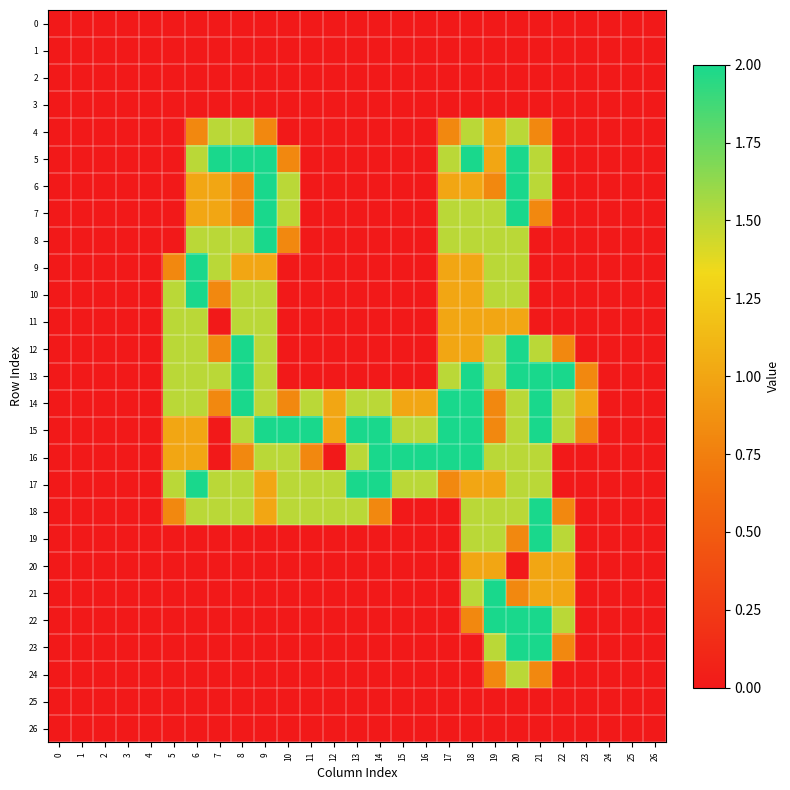

Reading left to right, extract all data points from this chart.

0: 0=0.0	1=0.0	2=0.0	3=0.0	4=0.0	5=0.0	6=0.0	7=0.0	8=0.0	9=0.0	10=0.0	11=0.0	12=0.0	13=0.0	14=0.0	15=0.0	16=0.0	17=0.0	18=0.0	19=0.0	20=0.0	21=0.0	22=0.0	23=0.0	24=0.0	25=0.0	26=0.0
1: 0=0.0	1=0.0	2=0.0	3=0.0	4=0.0	5=0.0	6=0.0	7=0.0	8=0.0	9=0.0	10=0.0	11=0.0	12=0.0	13=0.0	14=0.0	15=0.0	16=0.0	17=0.0	18=0.0	19=0.0	20=0.0	21=0.0	22=0.0	23=0.0	24=0.0	25=0.0	26=0.0
2: 0=0.0	1=0.0	2=0.0	3=0.0	4=0.0	5=0.0	6=0.0	7=0.0	8=0.0	9=0.0	10=0.0	11=0.0	12=0.0	13=0.0	14=0.0	15=0.0	16=0.0	17=0.0	18=0.0	19=0.0	20=0.0	21=0.0	22=0.0	23=0.0	24=0.0	25=0.0	26=0.0
3: 0=0.0	1=0.0	2=0.0	3=0.0	4=0.0	5=0.0	6=0.0	7=0.0	8=0.0	9=0.0	10=0.0	11=0.0	12=0.0	13=0.0	14=0.0	15=0.0	16=0.0	17=0.0	18=0.0	19=0.0	20=0.0	21=0.0	22=0.0	23=0.0	24=0.0	25=0.0	26=0.0
4: 0=0.0	1=0.0	2=0.0	3=0.0	4=0.0	5=0.0	6=0.8	7=1.5	8=1.5	9=0.8	10=0.0	11=0.0	12=0.0	13=0.0	14=0.0	15=0.0	16=0.0	17=0.8	18=1.5	19=1.0	20=1.5	21=0.8	22=0.0	23=0.0	24=0.0	25=0.0	26=0.0
5: 0=0.0	1=0.0	2=0.0	3=0.0	4=0.0	5=0.0	6=1.5	7=2.0	8=2.0	9=2.0	10=0.8	11=0.0	12=0.0	13=0.0	14=0.0	15=0.0	16=0.0	17=1.5	18=2.0	19=1.0	20=2.0	21=1.5	22=0.0	23=0.0	24=0.0	25=0.0	26=0.0
6: 0=0.0	1=0.0	2=0.0	3=0.0	4=0.0	5=0.0	6=1.0	7=1.0	8=0.8	9=2.0	10=1.5	11=0.0	12=0.0	13=0.0	14=0.0	15=0.0	16=0.0	17=1.0	18=1.0	19=0.8	20=2.0	21=1.5	22=0.0	23=0.0	24=0.0	25=0.0	26=0.0
7: 0=0.0	1=0.0	2=0.0	3=0.0	4=0.0	5=0.0	6=1.0	7=1.0	8=0.8	9=2.0	10=1.5	11=0.0	12=0.0	13=0.0	14=0.0	15=0.0	16=0.0	17=1.5	18=1.5	19=1.5	20=2.0	21=0.8	22=0.0	23=0.0	24=0.0	25=0.0	26=0.0
8: 0=0.0	1=0.0	2=0.0	3=0.0	4=0.0	5=0.0	6=1.5	7=1.5	8=1.5	9=2.0	10=0.8	11=0.0	12=0.0	13=0.0	14=0.0	15=0.0	16=0.0	17=1.5	18=1.5	19=1.5	20=1.5	21=0.0	22=0.0	23=0.0	24=0.0	25=0.0	26=0.0
9: 0=0.0	1=0.0	2=0.0	3=0.0	4=0.0	5=0.8	6=2.0	7=1.5	8=1.0	9=1.0	10=0.0	11=0.0	12=0.0	13=0.0	14=0.0	15=0.0	16=0.0	17=1.0	18=1.0	19=1.5	20=1.5	21=0.0	22=0.0	23=0.0	24=0.0	25=0.0	26=0.0
10: 0=0.0	1=0.0	2=0.0	3=0.0	4=0.0	5=1.5	6=2.0	7=0.8	8=1.5	9=1.5	10=0.0	11=0.0	12=0.0	13=0.0	14=0.0	15=0.0	16=0.0	17=1.0	18=1.0	19=1.5	20=1.5	21=0.0	22=0.0	23=0.0	24=0.0	25=0.0	26=0.0
11: 0=0.0	1=0.0	2=0.0	3=0.0	4=0.0	5=1.5	6=1.5	7=0.0	8=1.5	9=1.5	10=0.0	11=0.0	12=0.0	13=0.0	14=0.0	15=0.0	16=0.0	17=1.0	18=1.0	19=1.0	20=1.0	21=0.0	22=0.0	23=0.0	24=0.0	25=0.0	26=0.0
12: 0=0.0	1=0.0	2=0.0	3=0.0	4=0.0	5=1.5	6=1.5	7=0.8	8=2.0	9=1.5	10=0.0	11=0.0	12=0.0	13=0.0	14=0.0	15=0.0	16=0.0	17=1.0	18=1.0	19=1.5	20=2.0	21=1.5	22=0.8	23=0.0	24=0.0	25=0.0	26=0.0
13: 0=0.0	1=0.0	2=0.0	3=0.0	4=0.0	5=1.5	6=1.5	7=1.5	8=2.0	9=1.5	10=0.0	11=0.0	12=0.0	13=0.0	14=0.0	15=0.0	16=0.0	17=1.5	18=2.0	19=1.5	20=2.0	21=2.0	22=2.0	23=0.8	24=0.0	25=0.0	26=0.0
14: 0=0.0	1=0.0	2=0.0	3=0.0	4=0.0	5=1.5	6=1.5	7=0.8	8=2.0	9=1.5	10=0.8	11=1.5	12=1.0	13=1.5	14=1.5	15=1.0	16=1.0	17=2.0	18=2.0	19=0.8	20=1.5	21=2.0	22=1.5	23=1.0	24=0.0	25=0.0	26=0.0
15: 0=0.0	1=0.0	2=0.0	3=0.0	4=0.0	5=1.0	6=1.0	7=0.0	8=1.5	9=2.0	10=2.0	11=2.0	12=1.0	13=2.0	14=2.0	15=1.5	16=1.5	17=2.0	18=2.0	19=0.8	20=1.5	21=2.0	22=1.5	23=0.8	24=0.0	25=0.0	26=0.0
16: 0=0.0	1=0.0	2=0.0	3=0.0	4=0.0	5=1.0	6=1.0	7=0.0	8=0.8	9=1.5	10=1.5	11=0.8	12=0.0	13=1.5	14=2.0	15=2.0	16=2.0	17=2.0	18=2.0	19=1.5	20=1.5	21=1.5	22=0.0	23=0.0	24=0.0	25=0.0	26=0.0
17: 0=0.0	1=0.0	2=0.0	3=0.0	4=0.0	5=1.5	6=2.0	7=1.5	8=1.5	9=1.0	10=1.5	11=1.5	12=1.5	13=2.0	14=2.0	15=1.5	16=1.5	17=0.8	18=1.0	19=1.0	20=1.5	21=1.5	22=0.0	23=0.0	24=0.0	25=0.0	26=0.0
18: 0=0.0	1=0.0	2=0.0	3=0.0	4=0.0	5=0.8	6=1.5	7=1.5	8=1.5	9=1.0	10=1.5	11=1.5	12=1.5	13=1.5	14=0.8	15=0.0	16=0.0	17=0.0	18=1.5	19=1.5	20=1.5	21=2.0	22=0.8	23=0.0	24=0.0	25=0.0	26=0.0
19: 0=0.0	1=0.0	2=0.0	3=0.0	4=0.0	5=0.0	6=0.0	7=0.0	8=0.0	9=0.0	10=0.0	11=0.0	12=0.0	13=0.0	14=0.0	15=0.0	16=0.0	17=0.0	18=1.5	19=1.5	20=0.8	21=2.0	22=1.5	23=0.0	24=0.0	25=0.0	26=0.0
20: 0=0.0	1=0.0	2=0.0	3=0.0	4=0.0	5=0.0	6=0.0	7=0.0	8=0.0	9=0.0	10=0.0	11=0.0	12=0.0	13=0.0	14=0.0	15=0.0	16=0.0	17=0.0	18=1.0	19=1.0	20=0.0	21=1.0	22=1.0	23=0.0	24=0.0	25=0.0	26=0.0
21: 0=0.0	1=0.0	2=0.0	3=0.0	4=0.0	5=0.0	6=0.0	7=0.0	8=0.0	9=0.0	10=0.0	11=0.0	12=0.0	13=0.0	14=0.0	15=0.0	16=0.0	17=0.0	18=1.5	19=2.0	20=0.8	21=1.0	22=1.0	23=0.0	24=0.0	25=0.0	26=0.0
22: 0=0.0	1=0.0	2=0.0	3=0.0	4=0.0	5=0.0	6=0.0	7=0.0	8=0.0	9=0.0	10=0.0	11=0.0	12=0.0	13=0.0	14=0.0	15=0.0	16=0.0	17=0.0	18=0.8	19=2.0	20=2.0	21=2.0	22=1.5	23=0.0	24=0.0	25=0.0	26=0.0
23: 0=0.0	1=0.0	2=0.0	3=0.0	4=0.0	5=0.0	6=0.0	7=0.0	8=0.0	9=0.0	10=0.0	11=0.0	12=0.0	13=0.0	14=0.0	15=0.0	16=0.0	17=0.0	18=0.0	19=1.5	20=2.0	21=2.0	22=0.8	23=0.0	24=0.0	25=0.0	26=0.0
24: 0=0.0	1=0.0	2=0.0	3=0.0	4=0.0	5=0.0	6=0.0	7=0.0	8=0.0	9=0.0	10=0.0	11=0.0	12=0.0	13=0.0	14=0.0	15=0.0	16=0.0	17=0.0	18=0.0	19=0.8	20=1.5	21=0.8	22=0.0	23=0.0	24=0.0	25=0.0	26=0.0
25: 0=0.0	1=0.0	2=0.0	3=0.0	4=0.0	5=0.0	6=0.0	7=0.0	8=0.0	9=0.0	10=0.0	11=0.0	12=0.0	13=0.0	14=0.0	15=0.0	16=0.0	17=0.0	18=0.0	19=0.0	20=0.0	21=0.0	22=0.0	23=0.0	24=0.0	25=0.0	26=0.0
26: 0=0.0	1=0.0	2=0.0	3=0.0	4=0.0	5=0.0	6=0.0	7=0.0	8=0.0	9=0.0	10=0.0	11=0.0	12=0.0	13=0.0	14=0.0	15=0.0	16=0.0	17=0.0	18=0.0	19=0.0	20=0.0	21=0.0	22=0.0	23=0.0	24=0.0	25=0.0	26=0.0